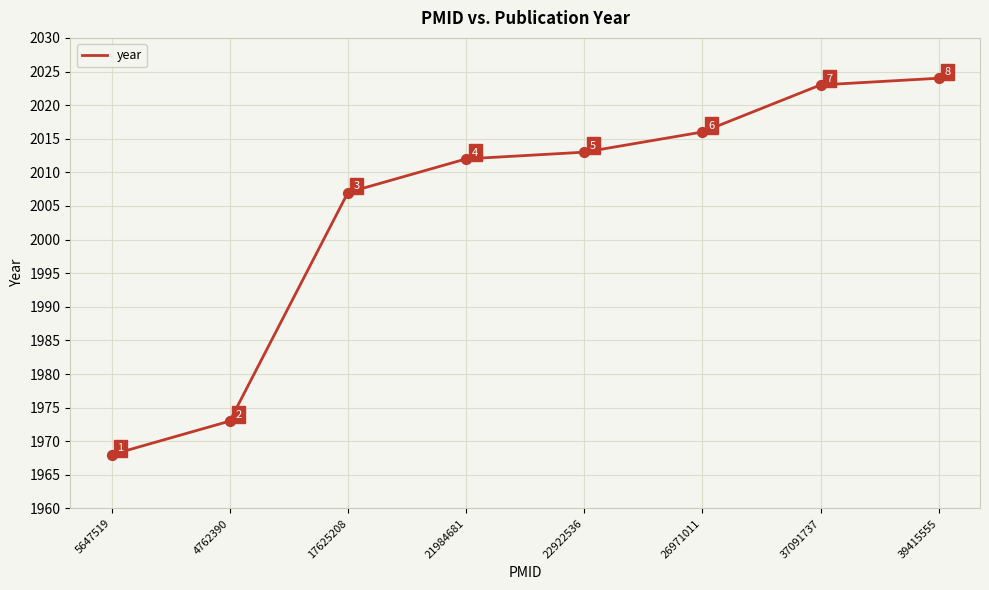

Approximately how many times larger is the value at 37091737 compared to 5647519?

1.0